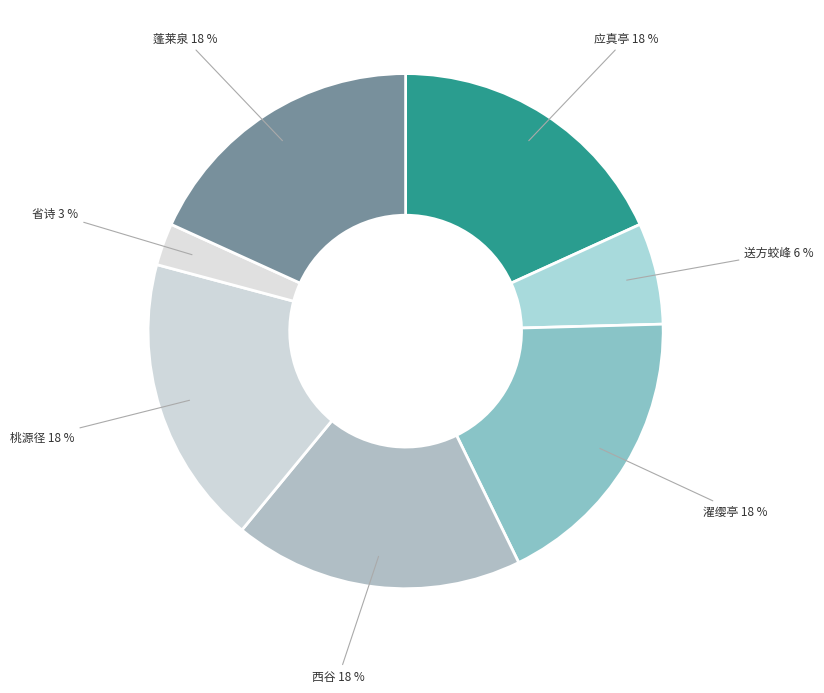

Do 桃源径 and 濯缨亭 together represent more than half of the pie?

No